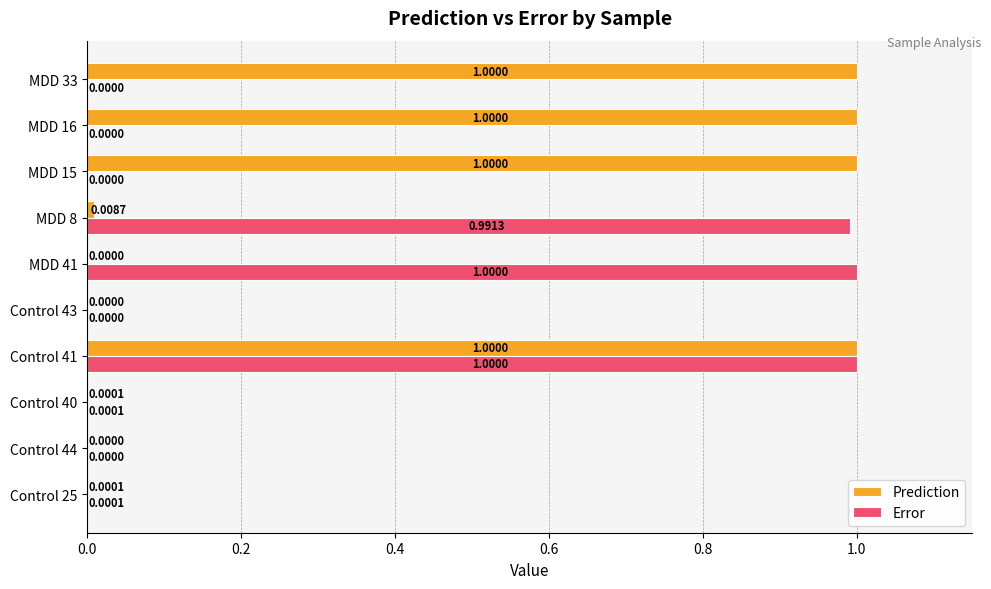

At which category is the sum across all series the highest?

Control 41